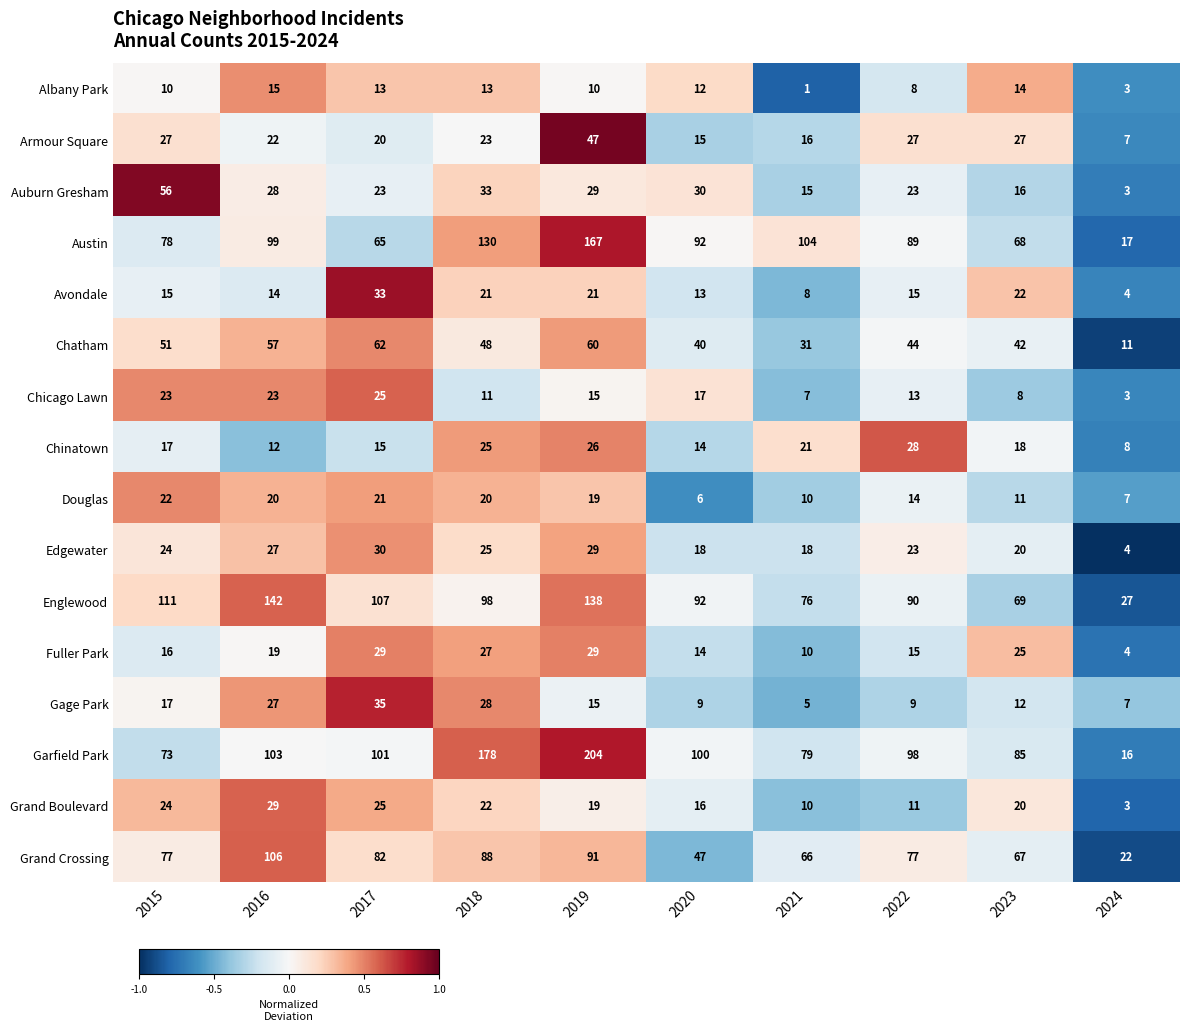

Where does the Austin series first go above 92?

2016